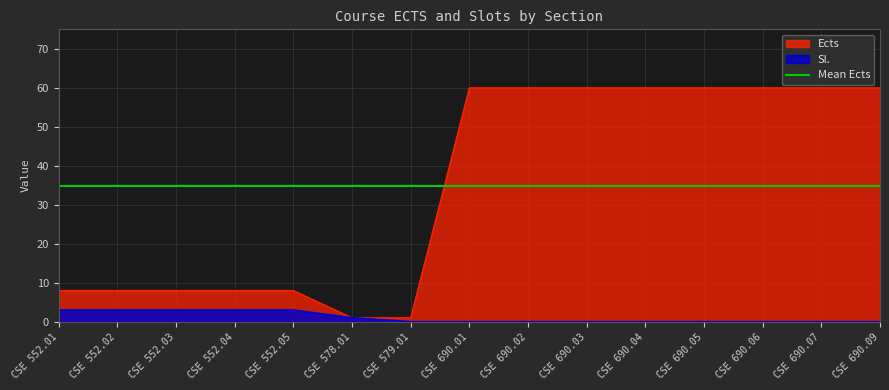

What is the label of the 10th point from the left?

CSE 690.03